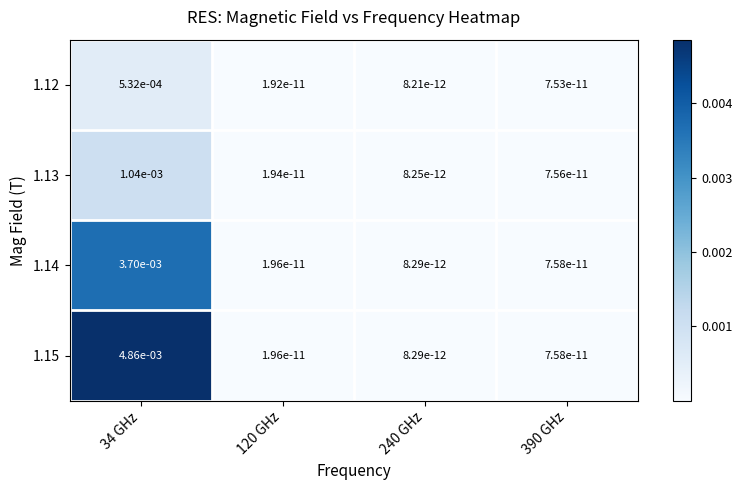

The 1.15 series shows 0.0 at 240 GHz. True or false?

True